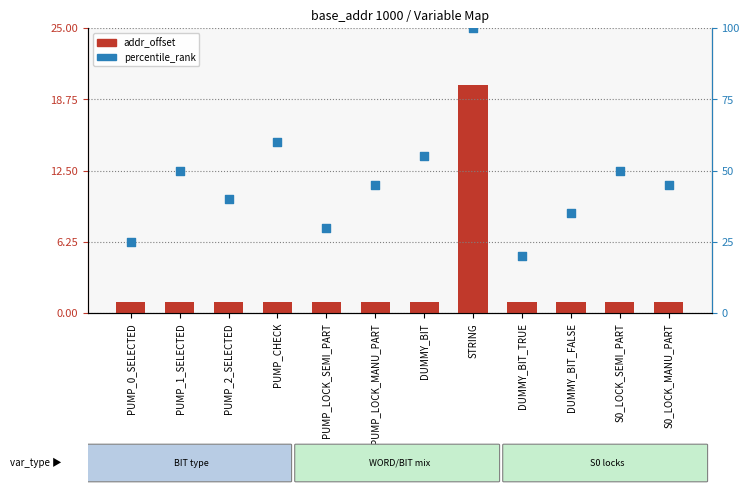

Is the value of addr_offset at STRING greater than the value of percentile_rank at S0_LOCK_SEMI_PART?

No